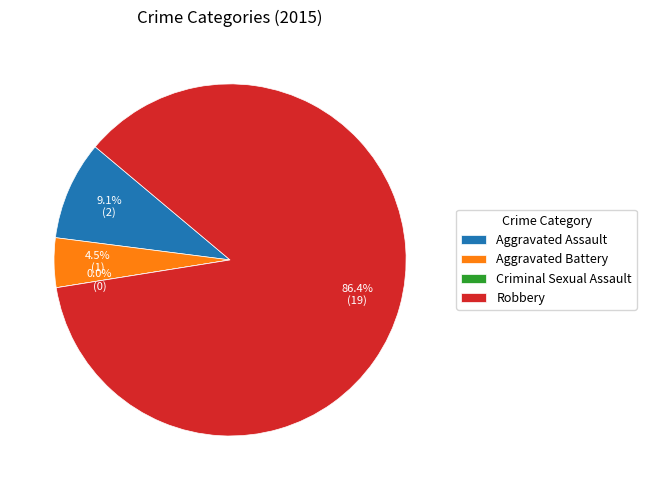

Count the number of slices in the pie.

4